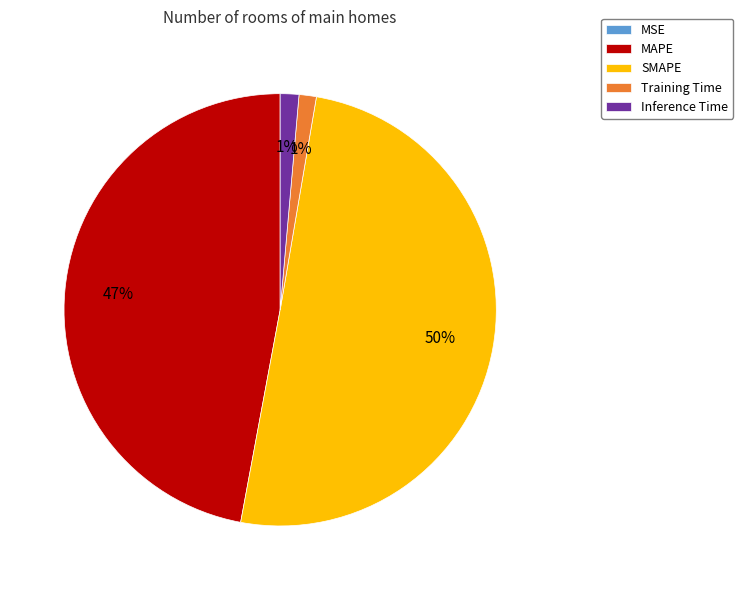

What percentage is the MAPE slice, to the nearest percent?

47%